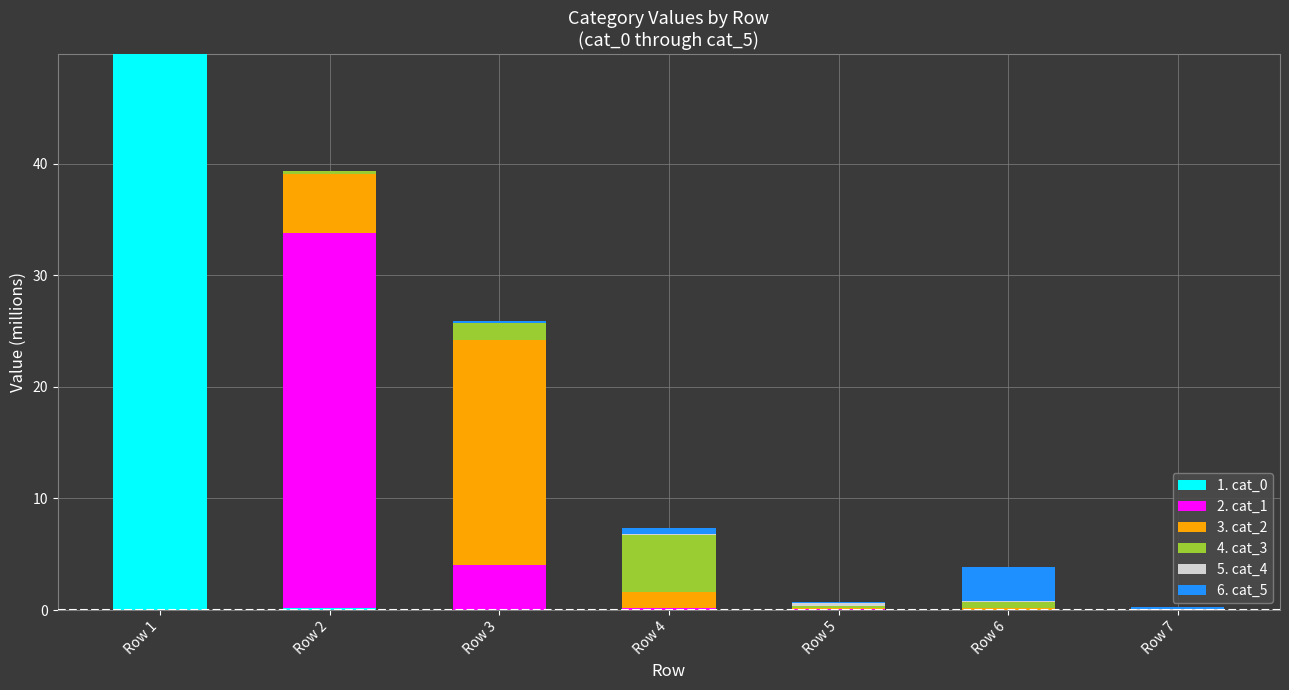

What is the total value across all series at Row 4?

7.4